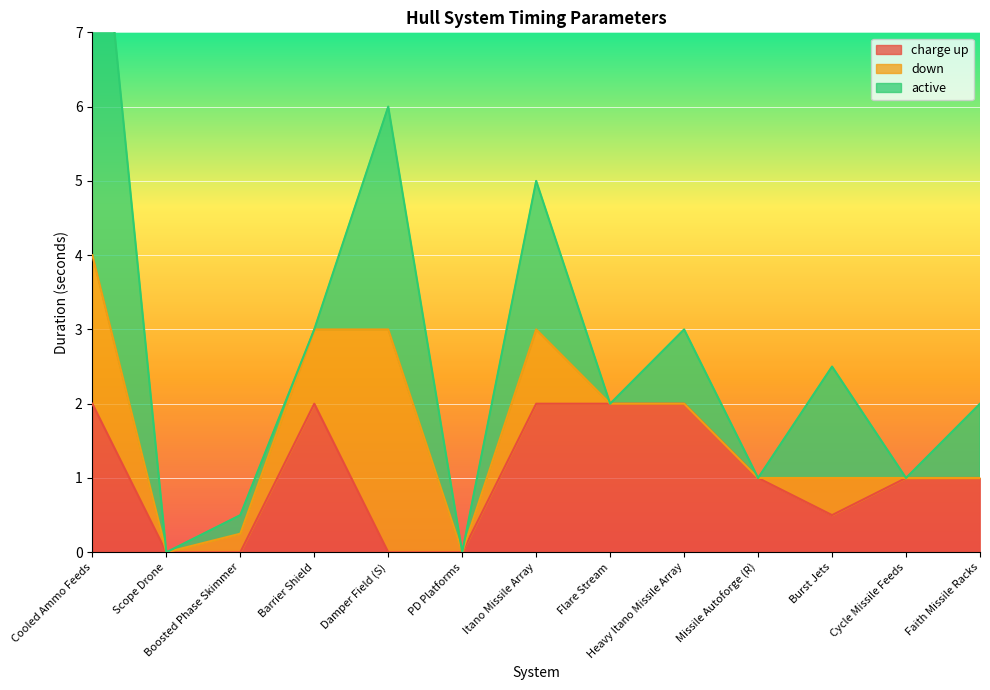

Is it true that down equals 1.6 at Barrier Shield?

False